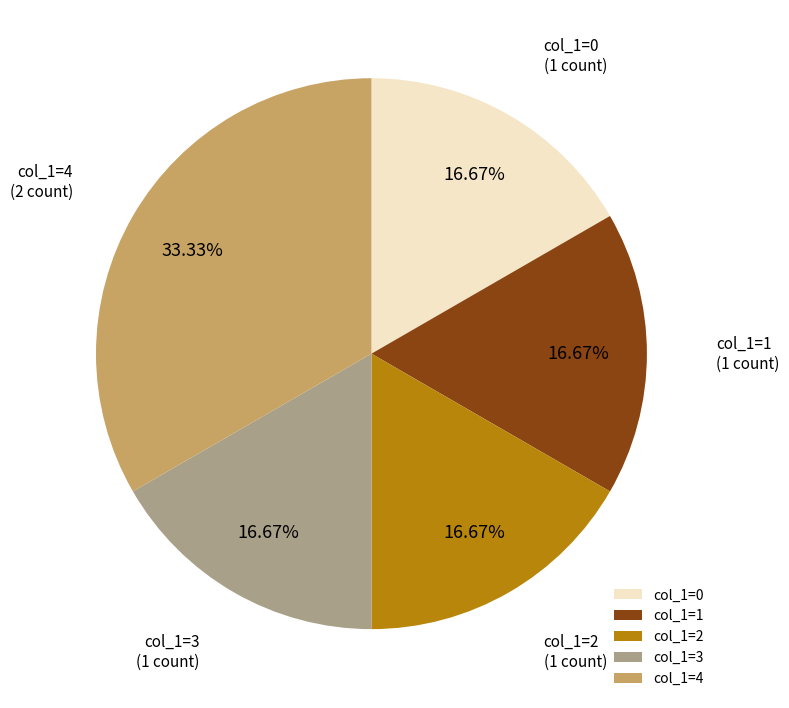

Does any single category account for the majority?

No